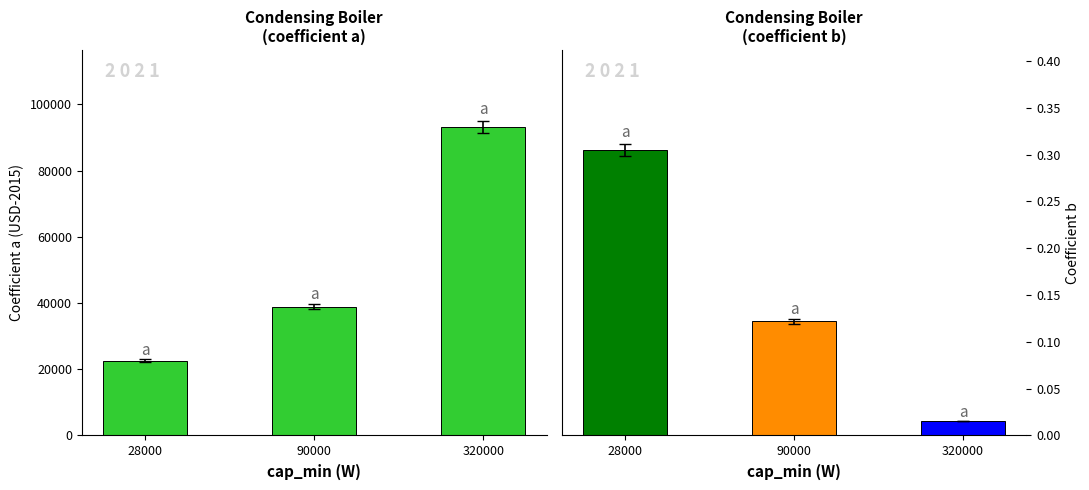

At which category is the sum across all series the highest?

320000